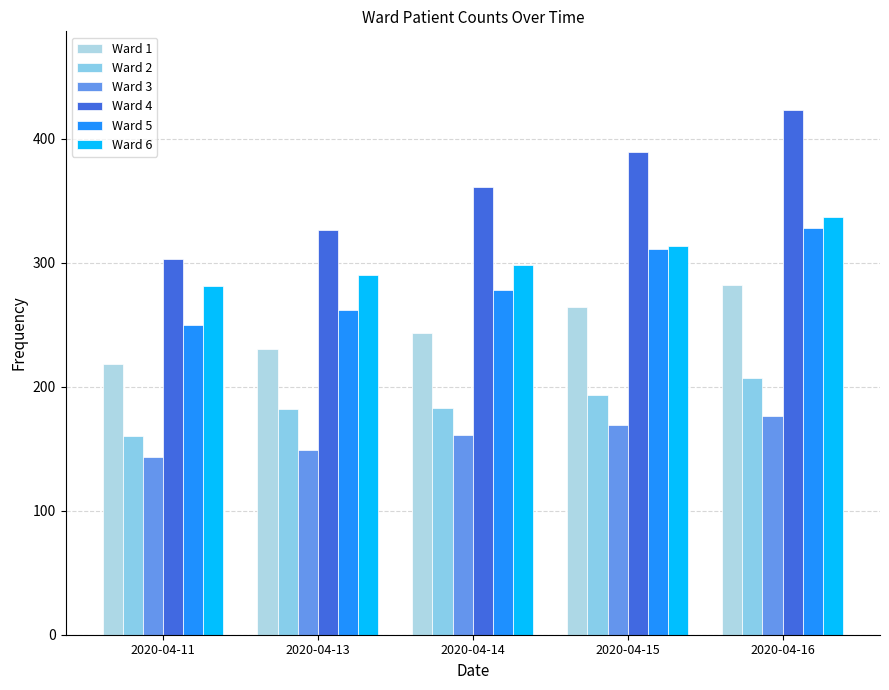

Which series has the widest spread of values?

Ward 4